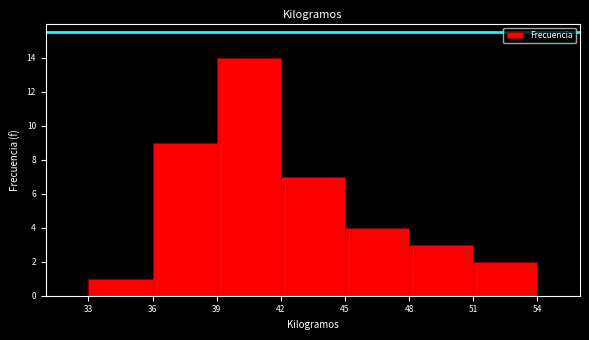

What is the height of the bar covering 45 to 48 on the x-axis? The values are not printed on the chart, so give them approximately, as read against the axis.

4